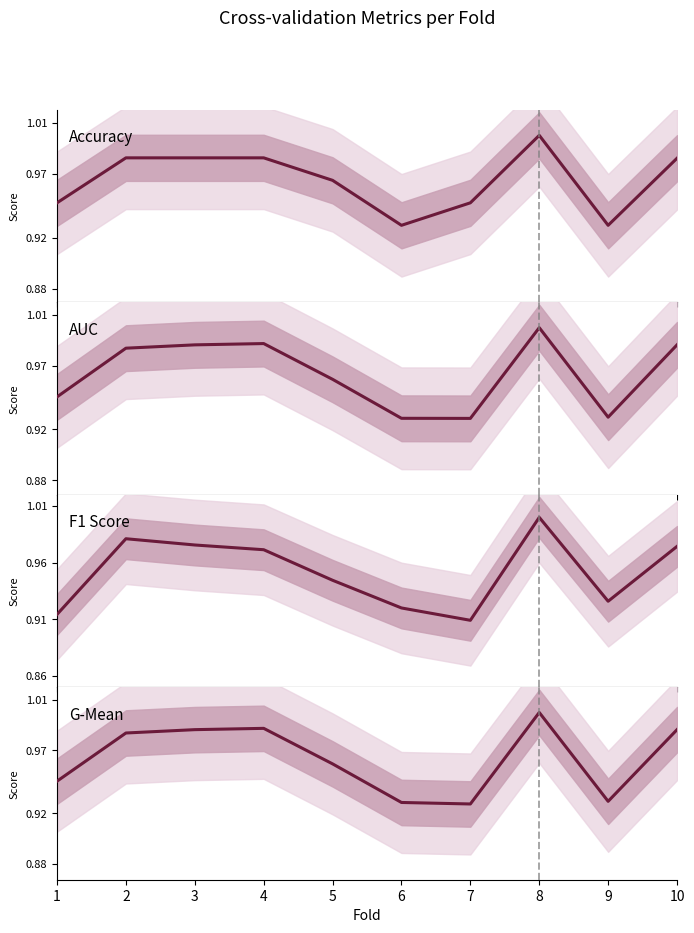

Between 1 and 10, which is larger?

10